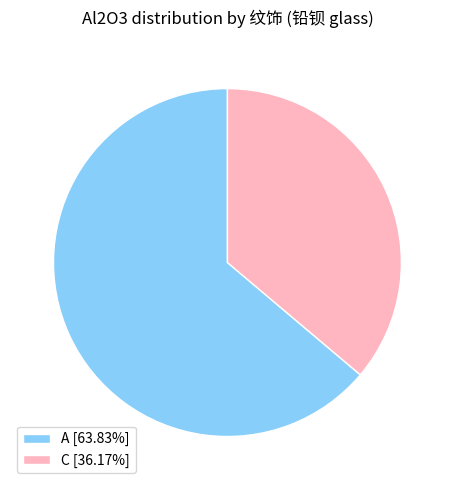

Combined, do A [63.83%] and C [36.17%] account for over 50%?

Yes